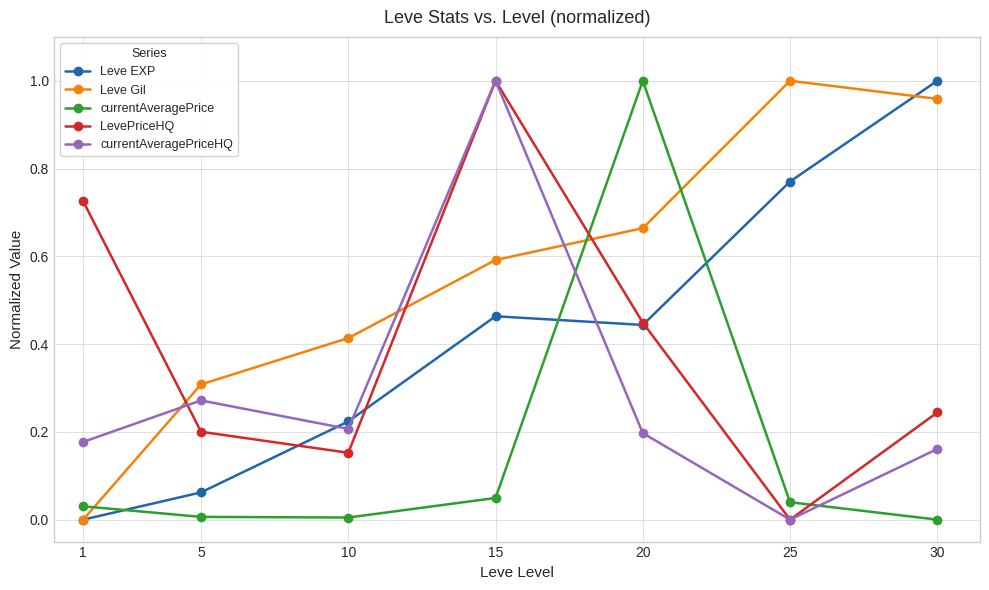

Which category has the highest value in the currentAveragePriceHQ series?

15